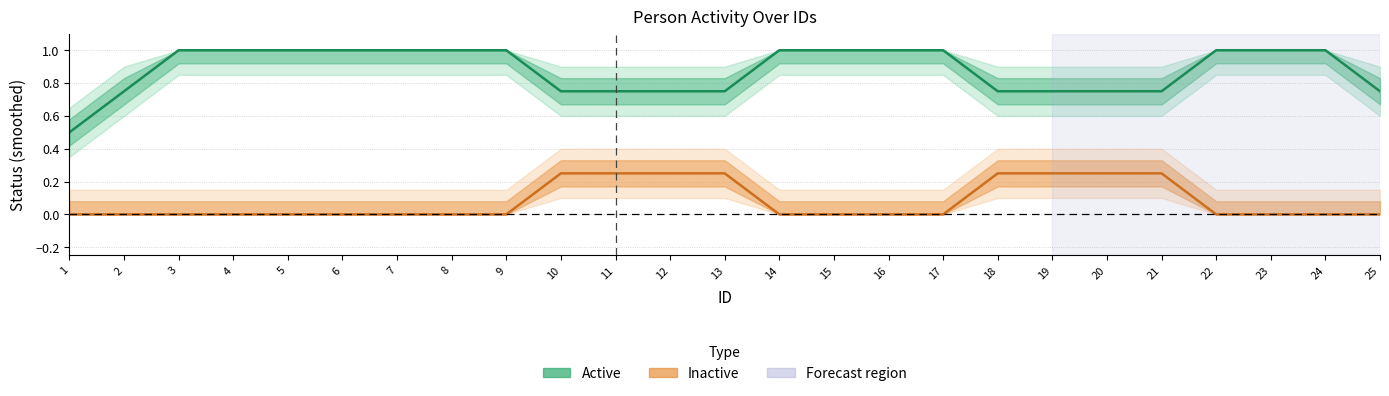

Which series has the largest range (max minus min)?

Active